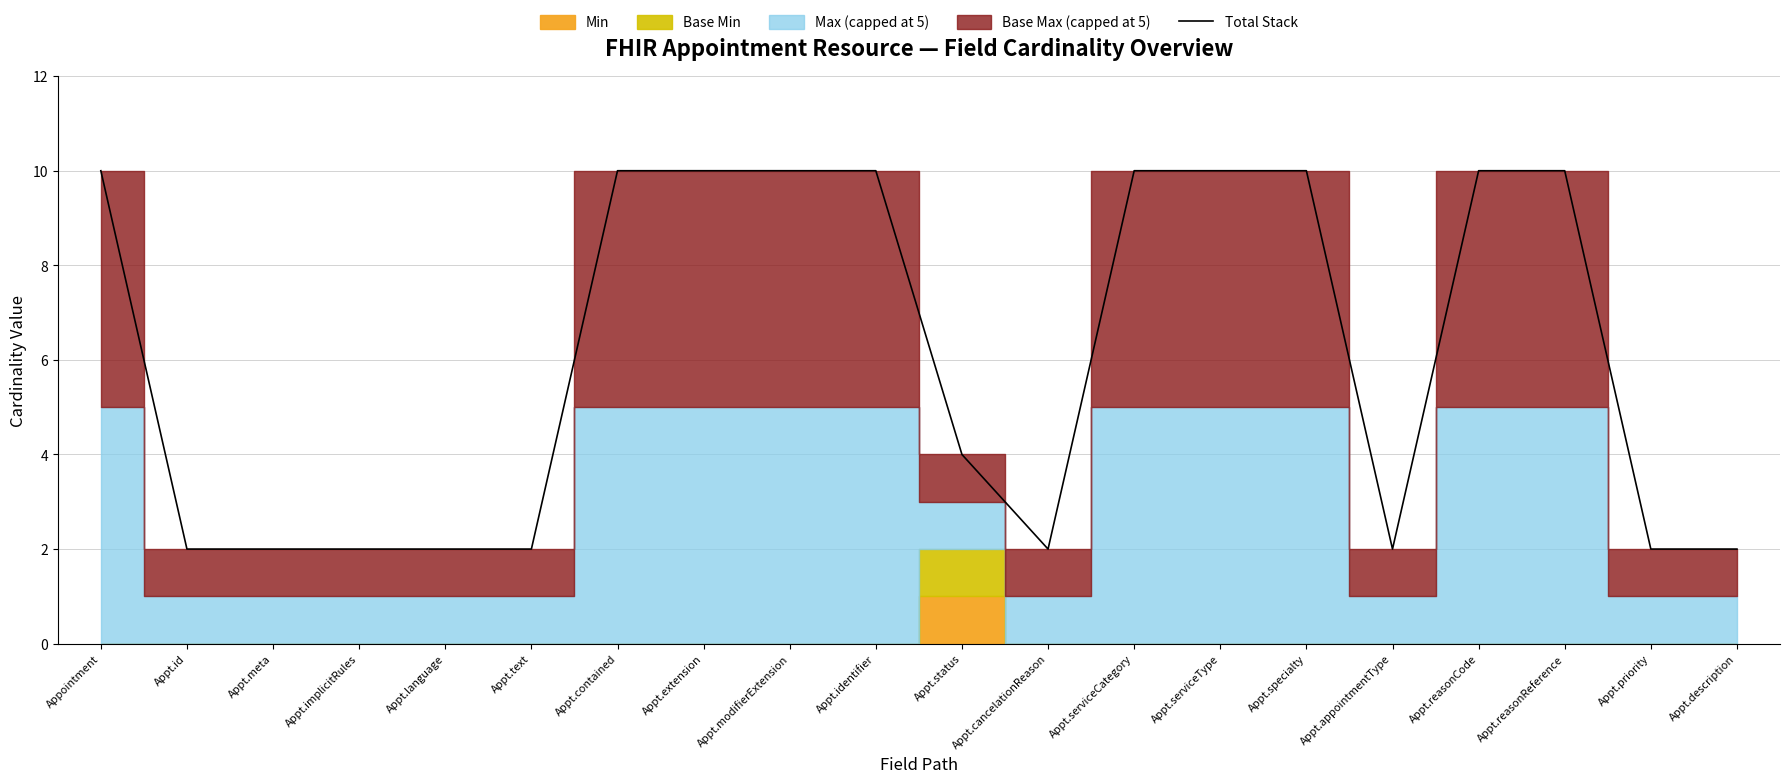

What is the difference between the second highest and minimum values?

8